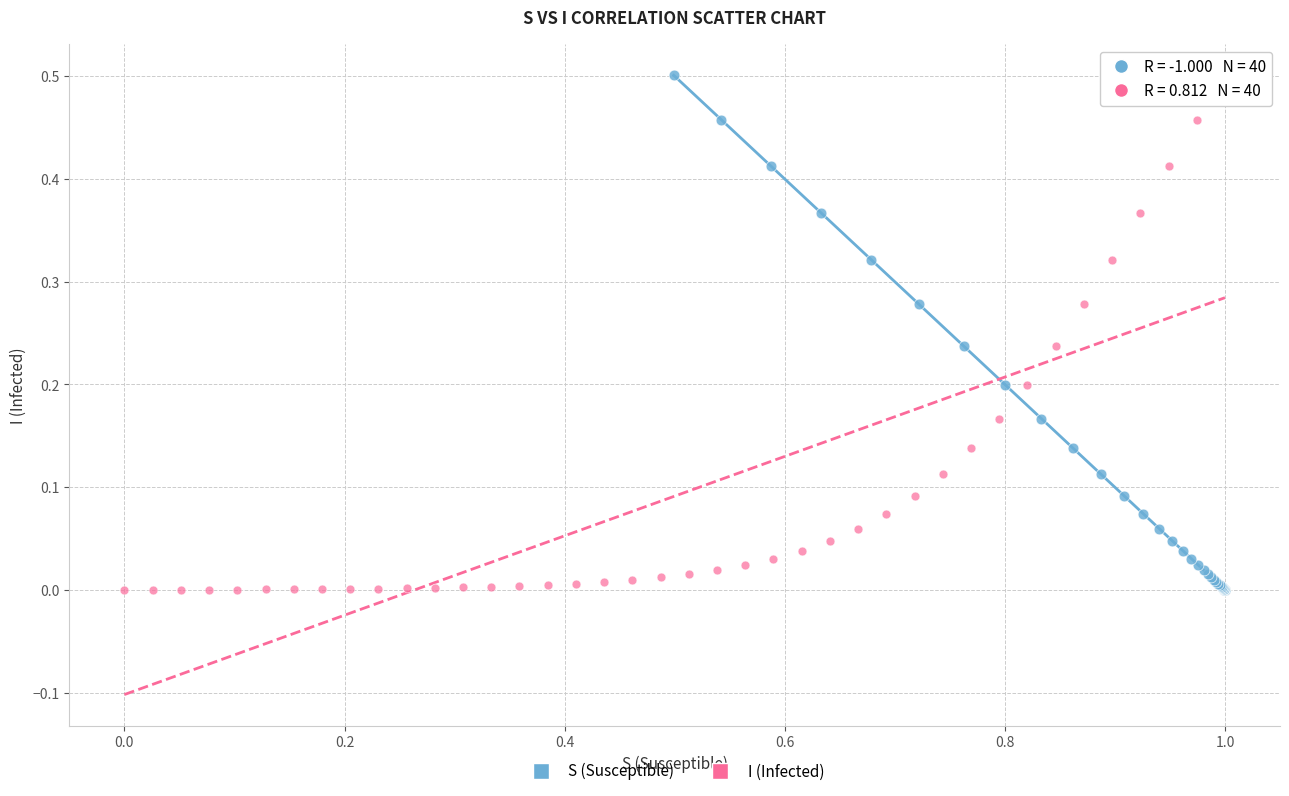

What are all the series names shown in the legend?

S (Susceptible), I (Infected)